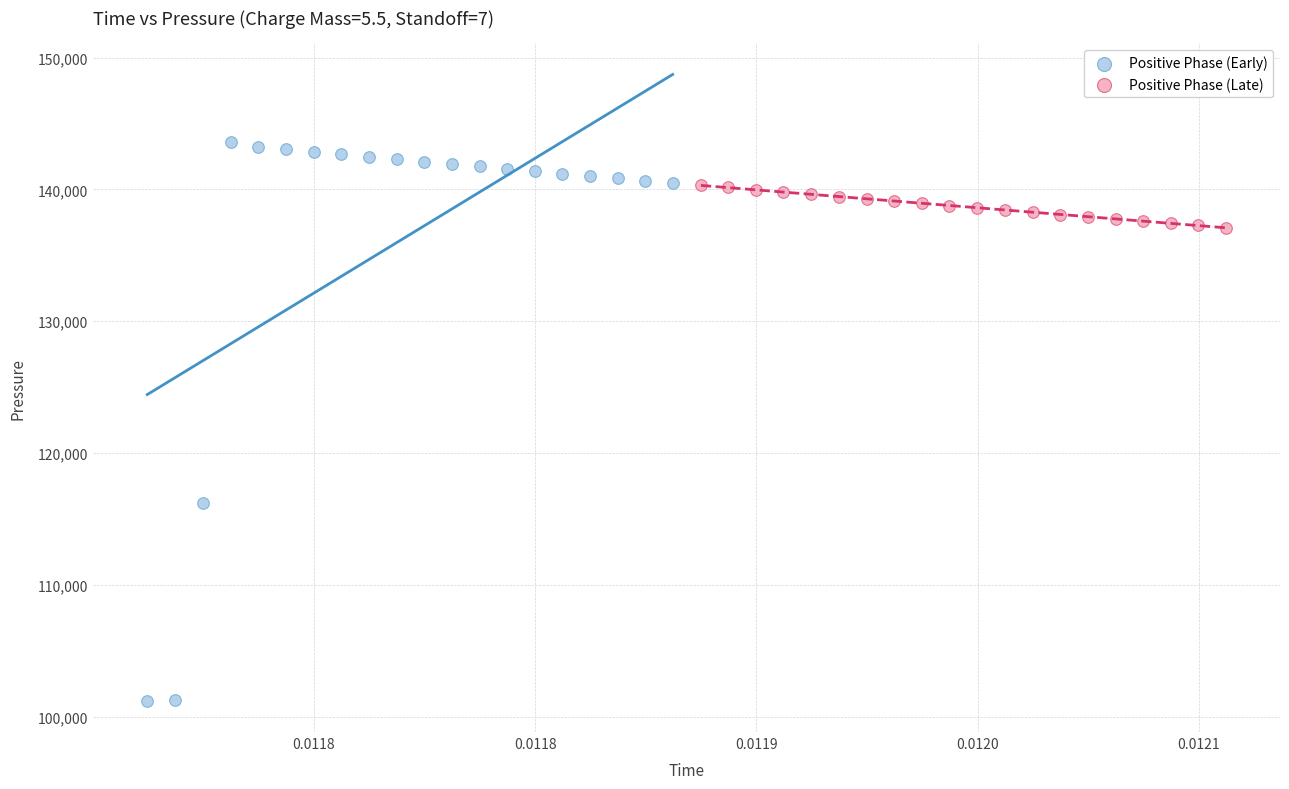

What are all the series names shown in the legend?

Positive Phase (Early), Positive Phase (Late)